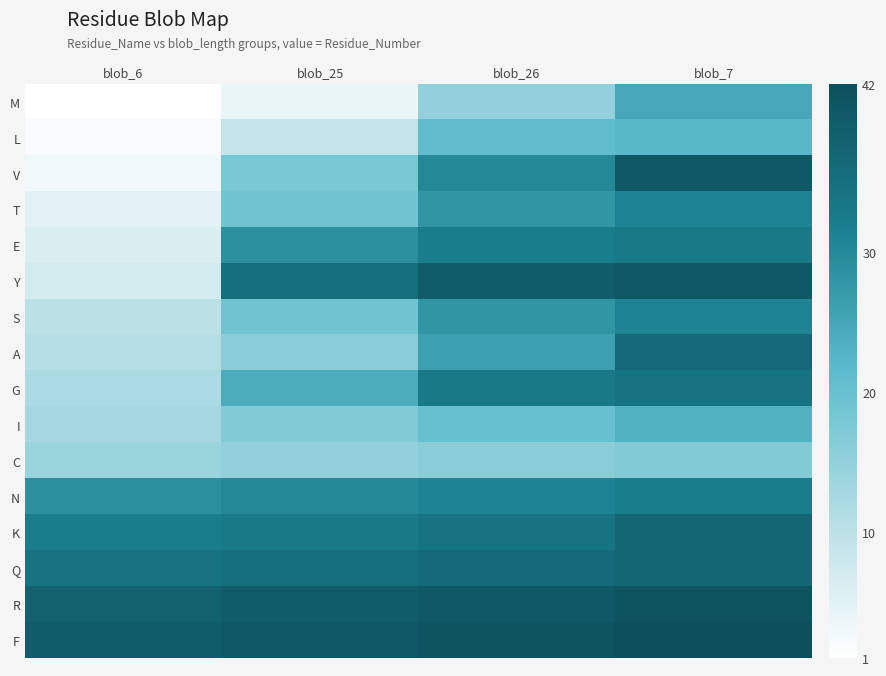

What is the difference between the maximum and minimum values in the G series?

22